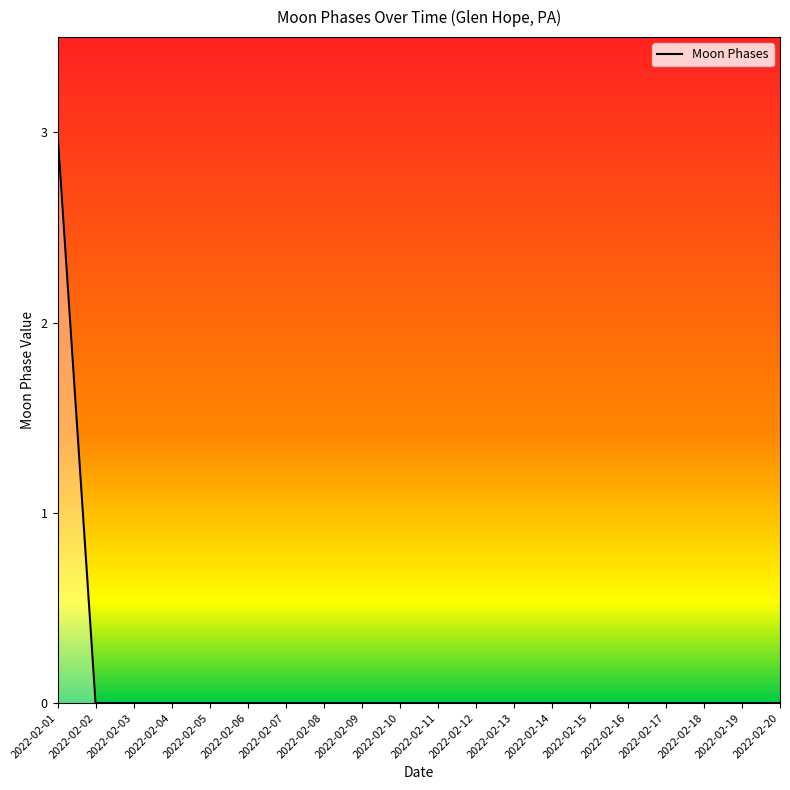

Which label corresponds to the largest value in the chart?

2022-02-01